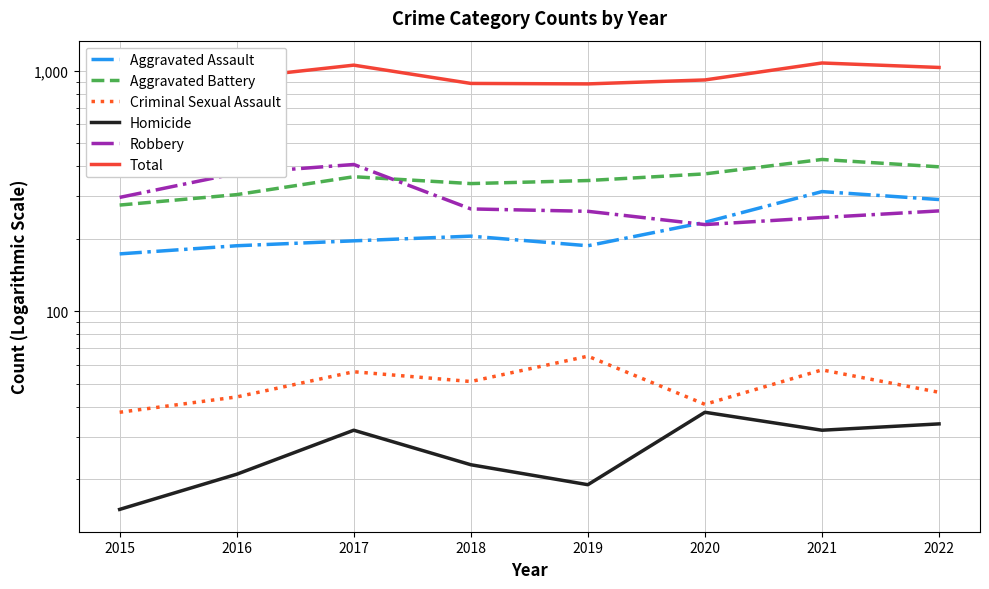

Reading left to right, what are all the values shown in this chart?

Aggravated Assault: 173	187	196	205	187	234	314	291
Aggravated Battery: 276	305	362	339	349	372	427	398
Criminal Sexual Assault: 38	44	56	51	65	41	57	46
Homicide: 15	21	32	23	19	38	32	34
Robbery: 297	374	407	266	260	229	245	261
Total: 799	931	1053	884	880	914	1075	1030